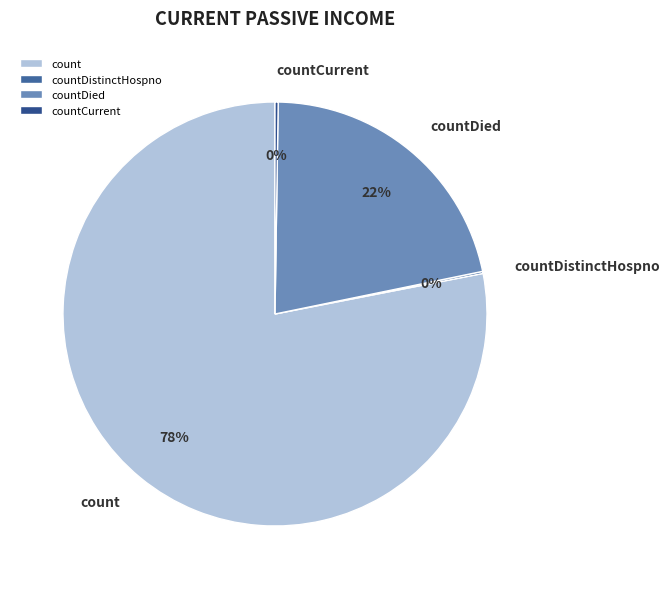

To the nearest percent, what portion does countDied represent?

22%